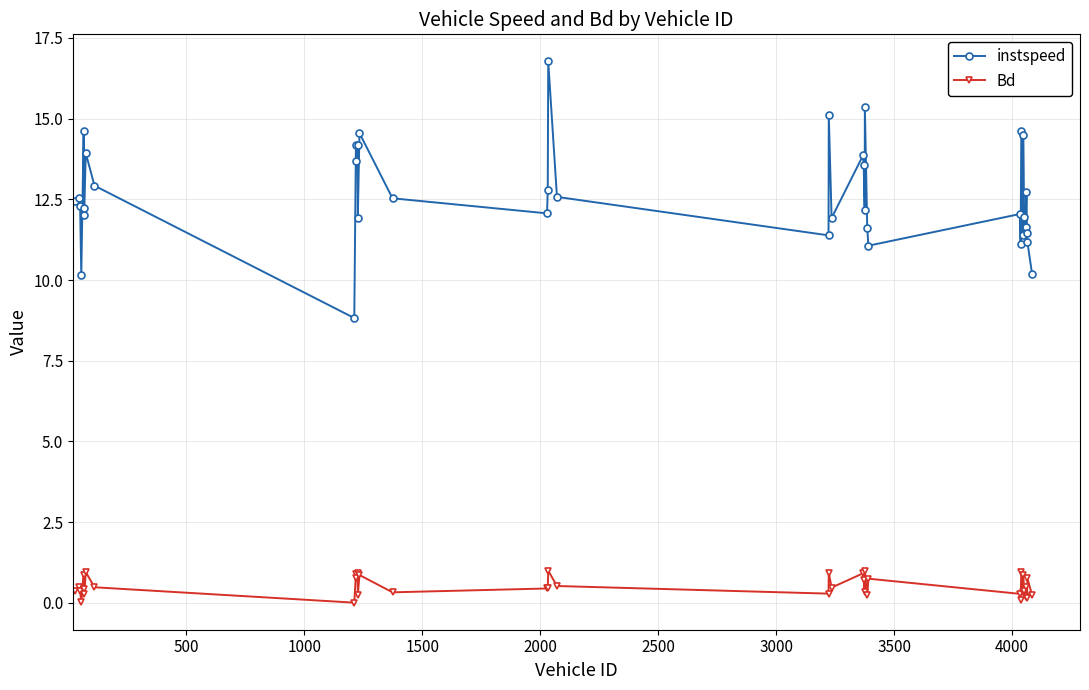

What is the maximum value for instspeed?

16.8